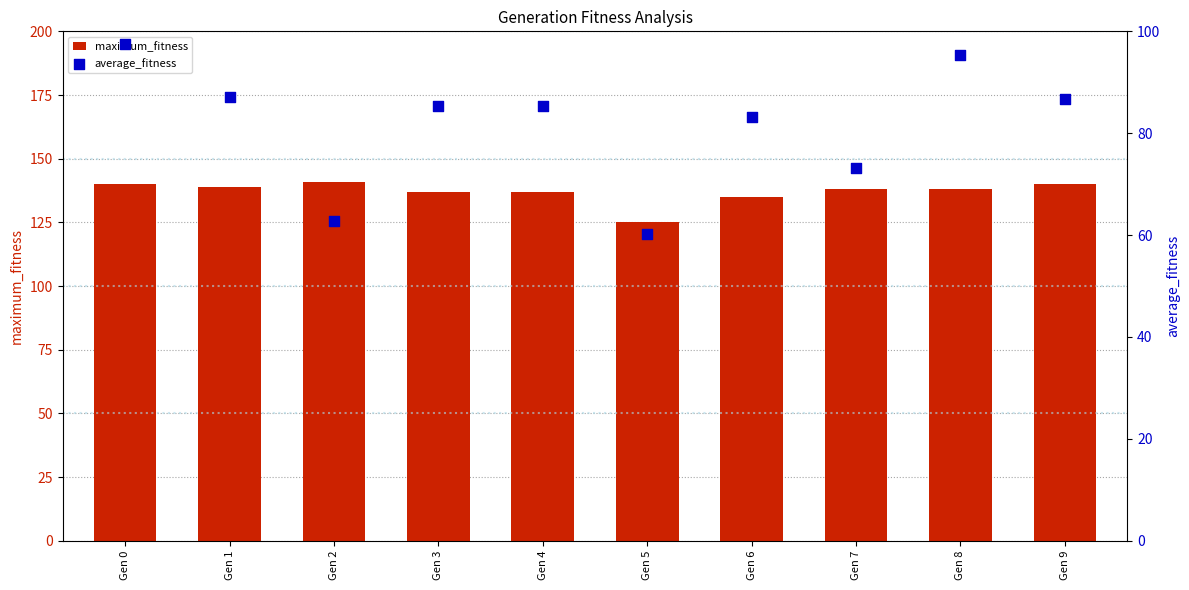

At which category is the sum across all series the highest?

Gen 0